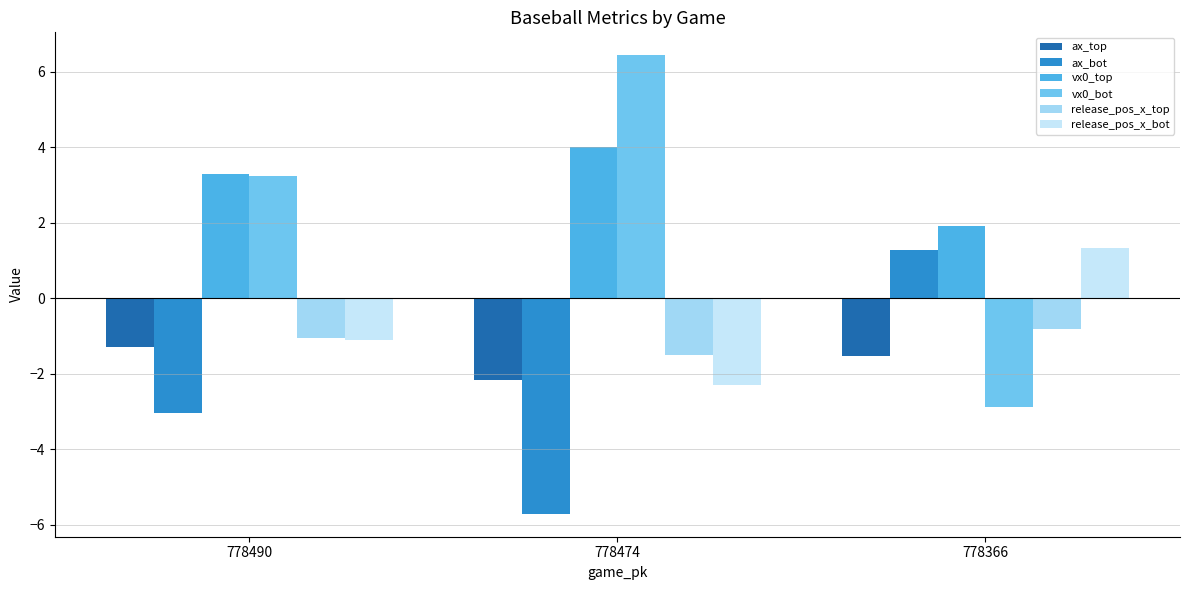

Between 778490 and 778366, which series saw the biggest shift?

vx0_bot